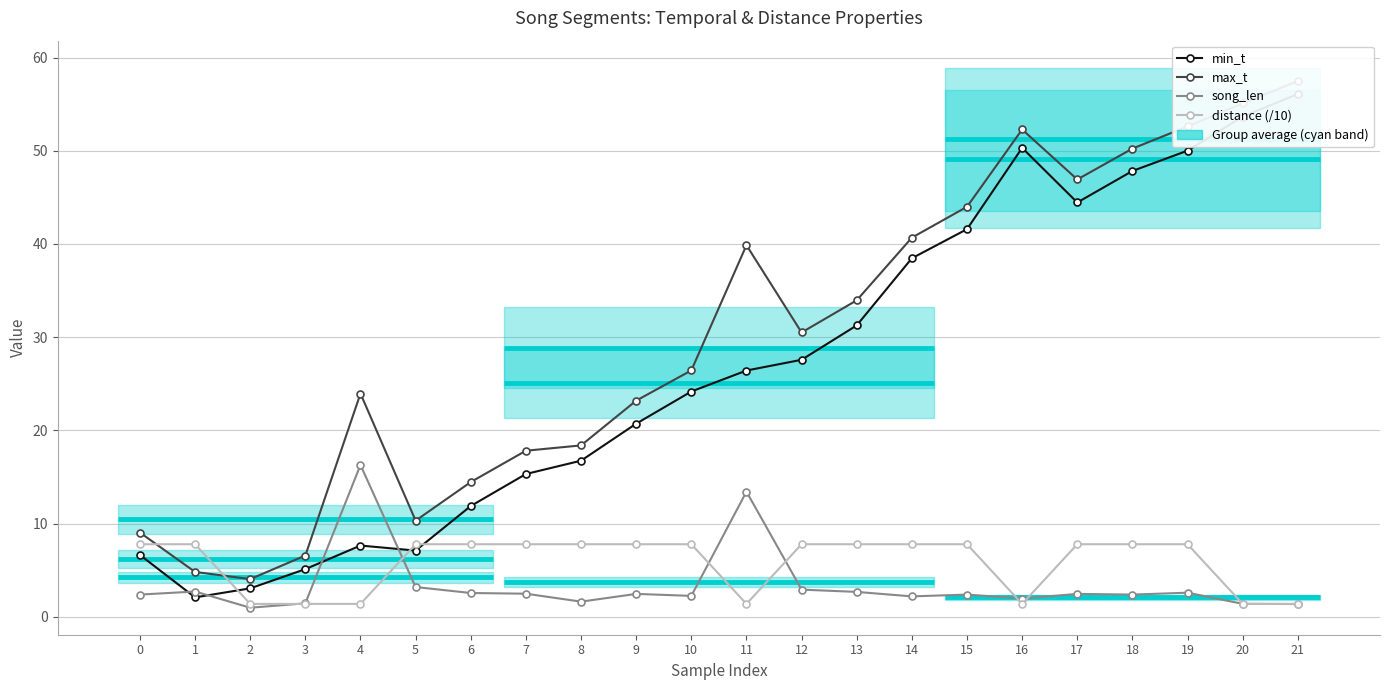

After their last crossing, which series has the higher values: song_len or distance (/10)?

distance (/10)